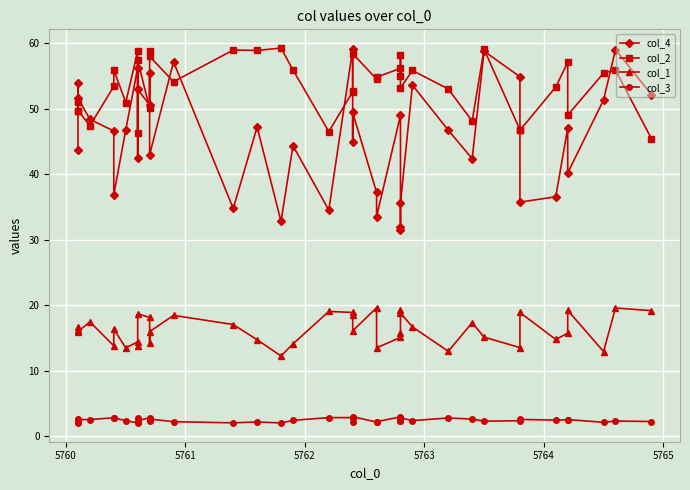

List the series in order of their peak value, highest first.

col_2, col_4, col_1, col_3